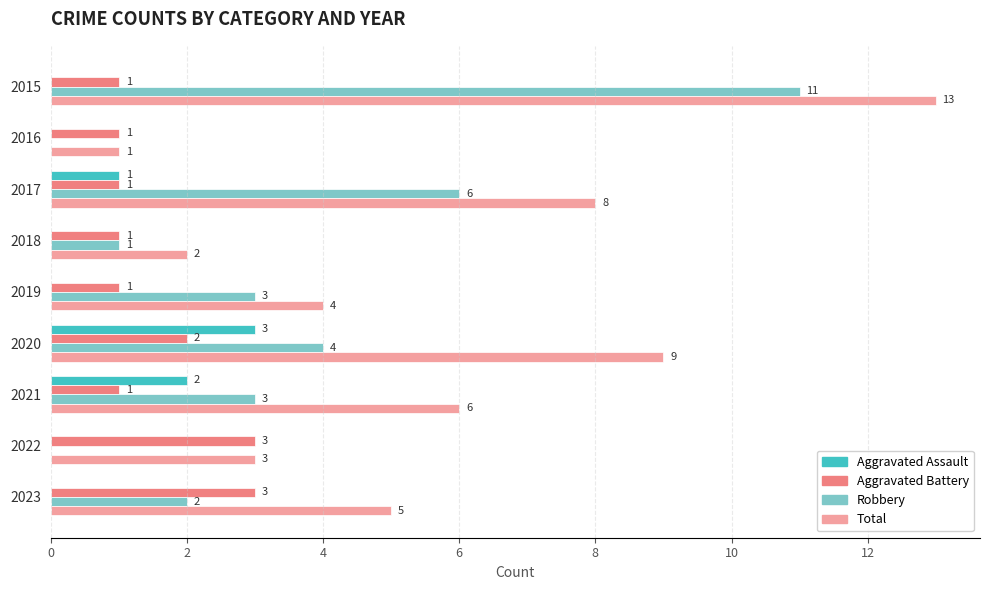

At which category is the sum across all series the highest?

2015